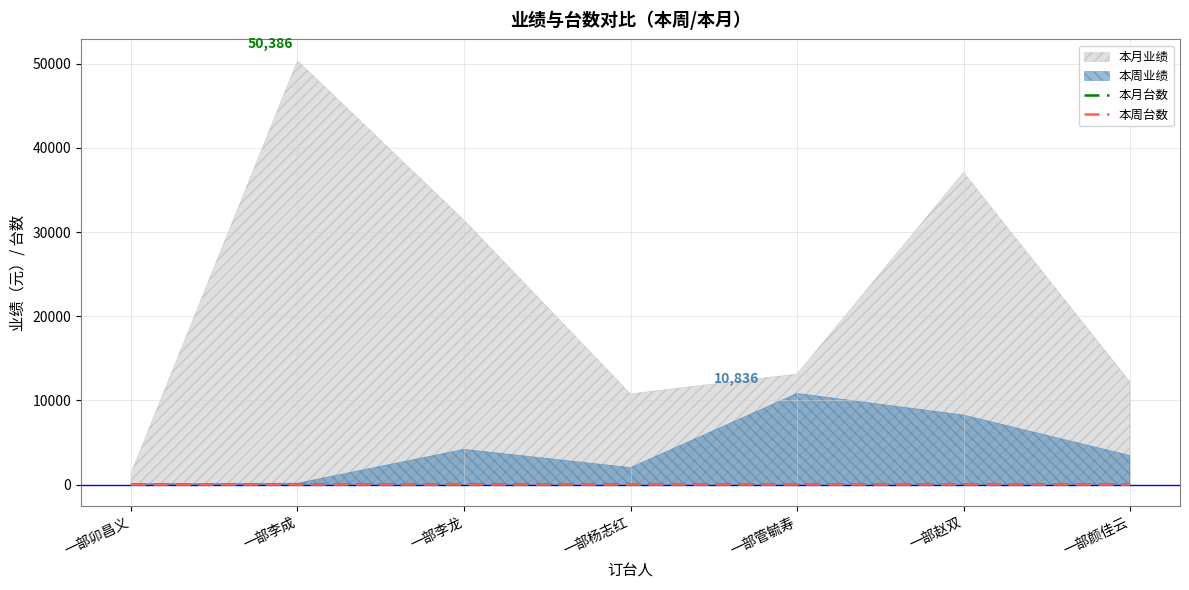

What is the average value of the 本月台数 series?

18